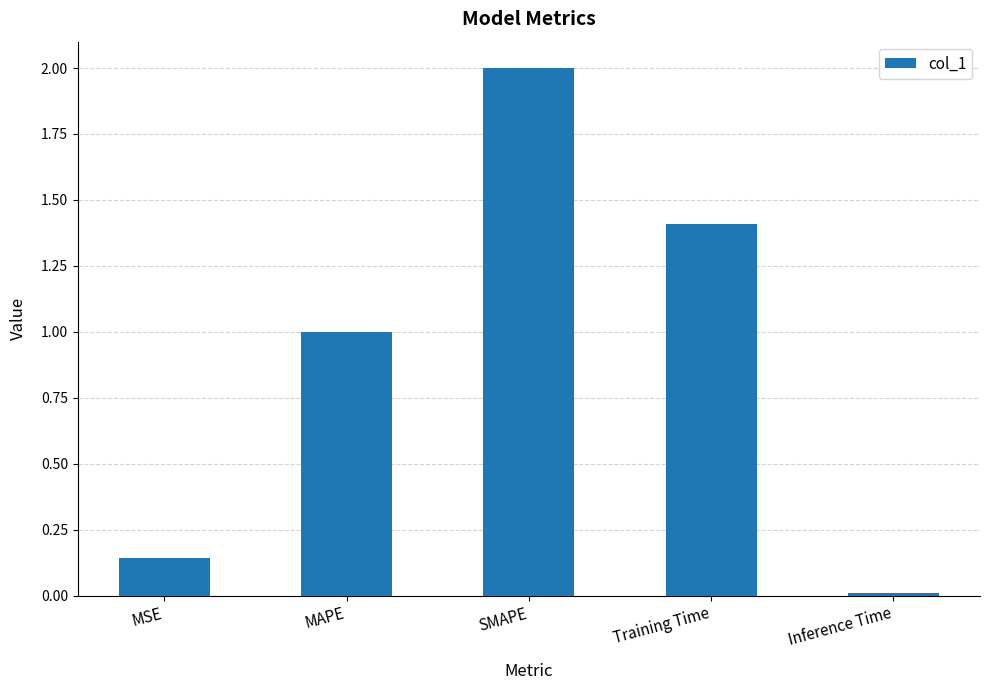

Where does the data first go above 1?

MAPE